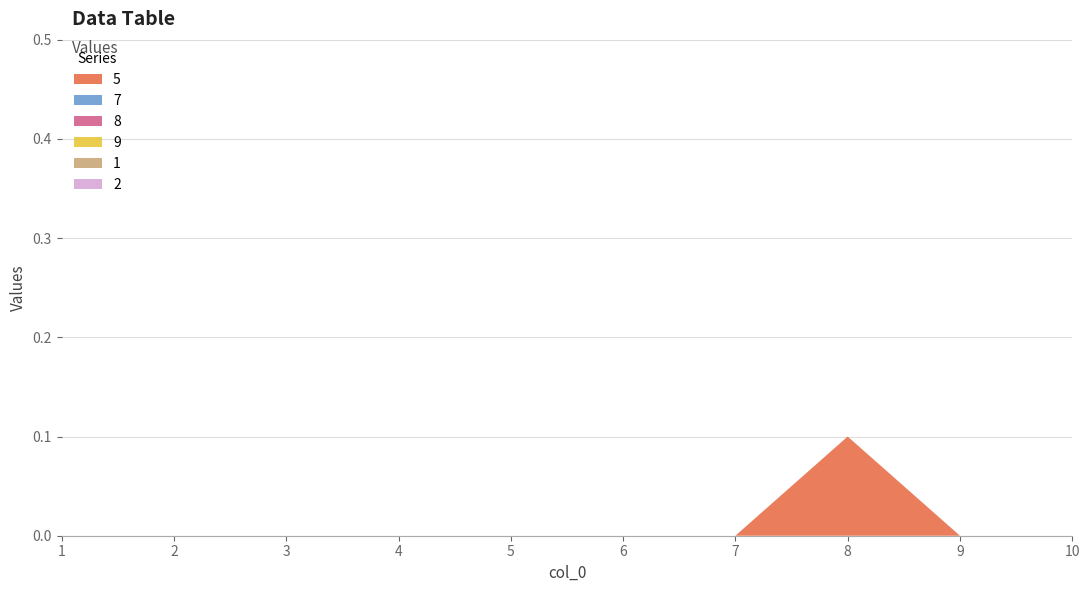

Reading right to left, transcribe all the data shown in this chart.

5: 0.0	0.0	0.1	0.0	0.0	0.0	0.0	0.0	0.0	0.0
7: 0.0	0.0	0.0	0.0	0.0	0.0	0.0	0.0	0.0	0.0
8: 0.0	0.0	0.0	0.0	0.0	0.0	0.0	0.0	0.0	0.0
9: 0.0	0.0	0.0	0.0	0.0	0.0	0.0	0.0	0.0	0.0
1: 0.0	0.0	0.0	0.0	0.0	0.0	0.0	0.0	0.0	0.0
2: 0.0	0.0	0.0	0.0	0.0	0.0	0.0	0.0	0.0	0.0